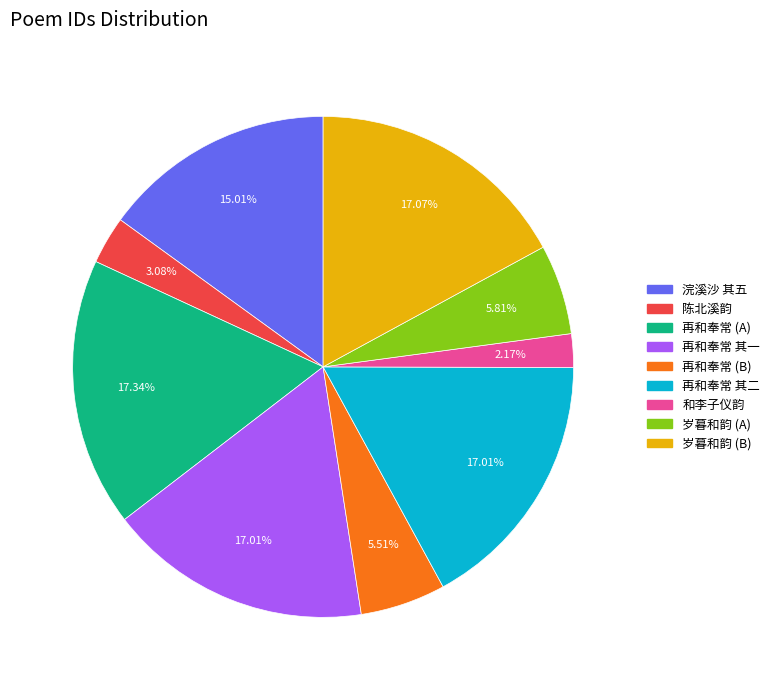

Is there any slice that represents more than half of the pie?

No